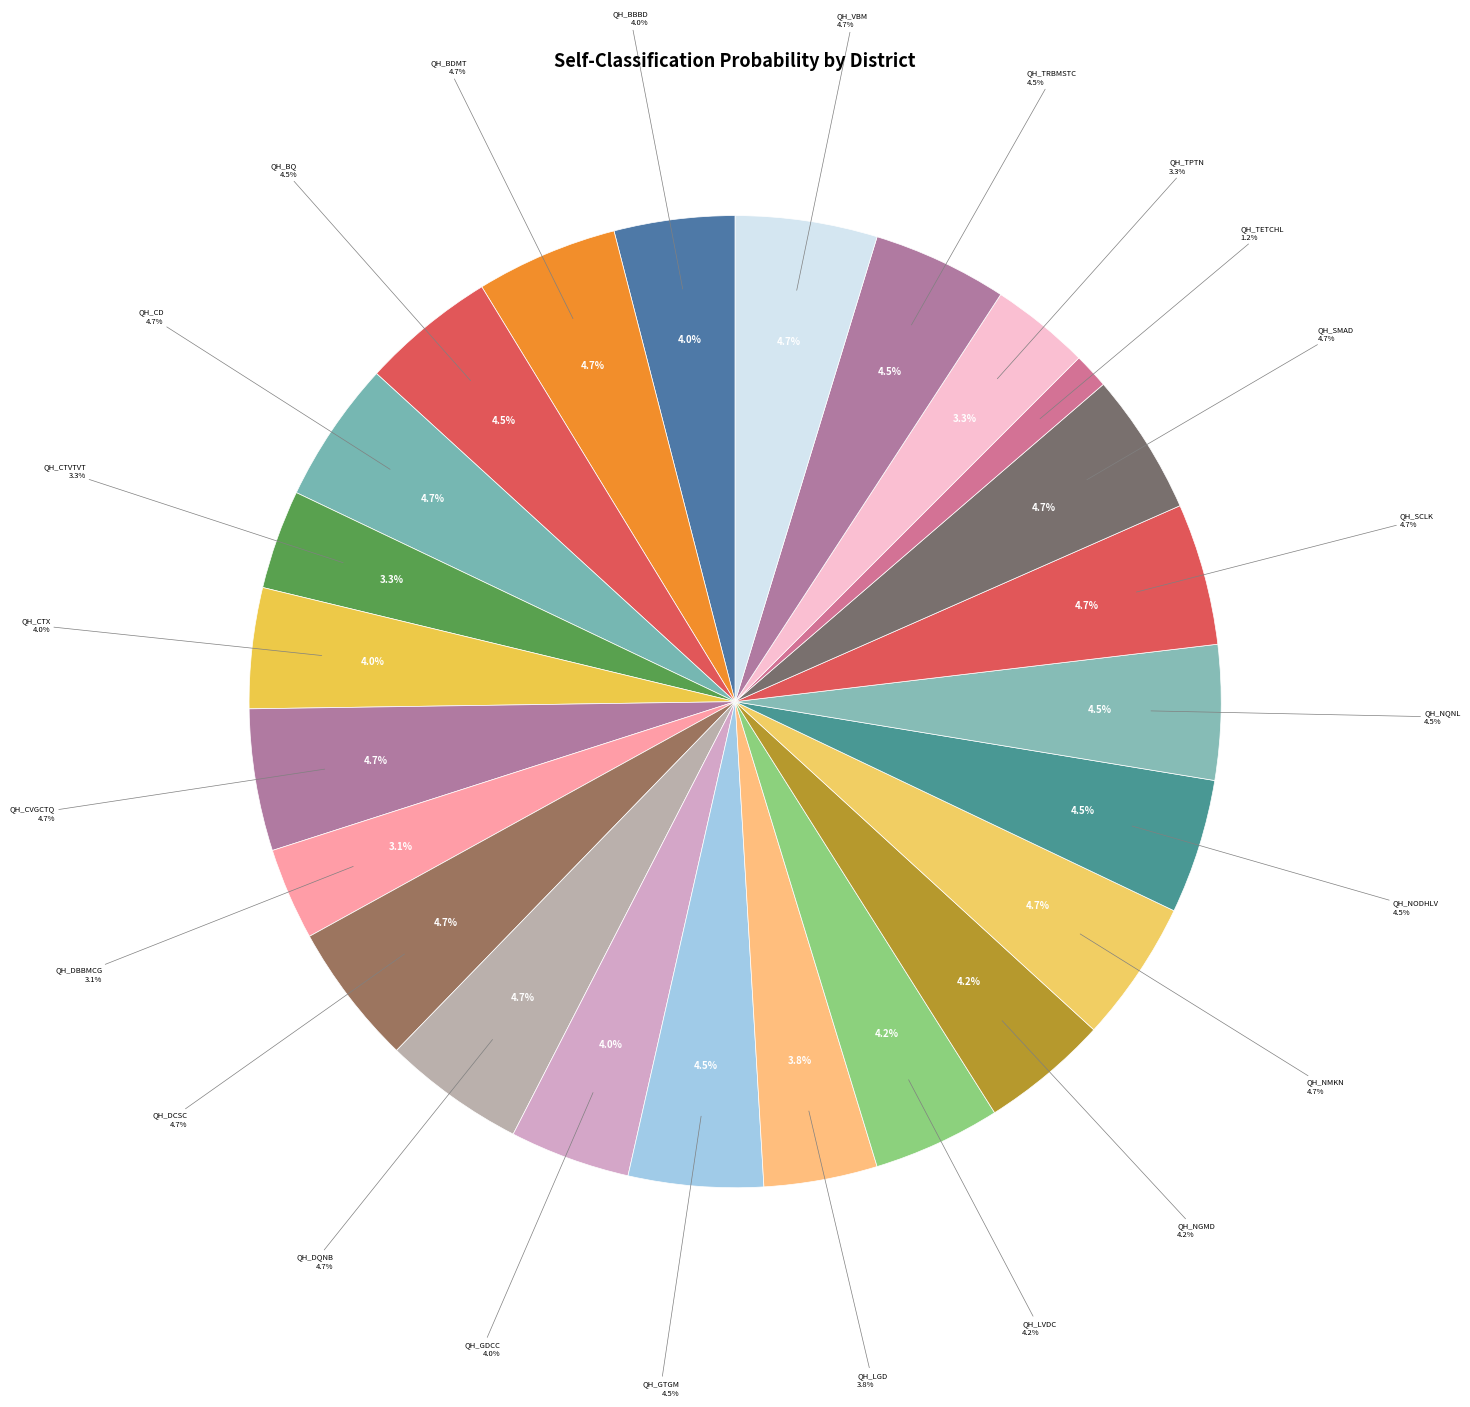

Which slice is the smallest?

QH_TETCHL